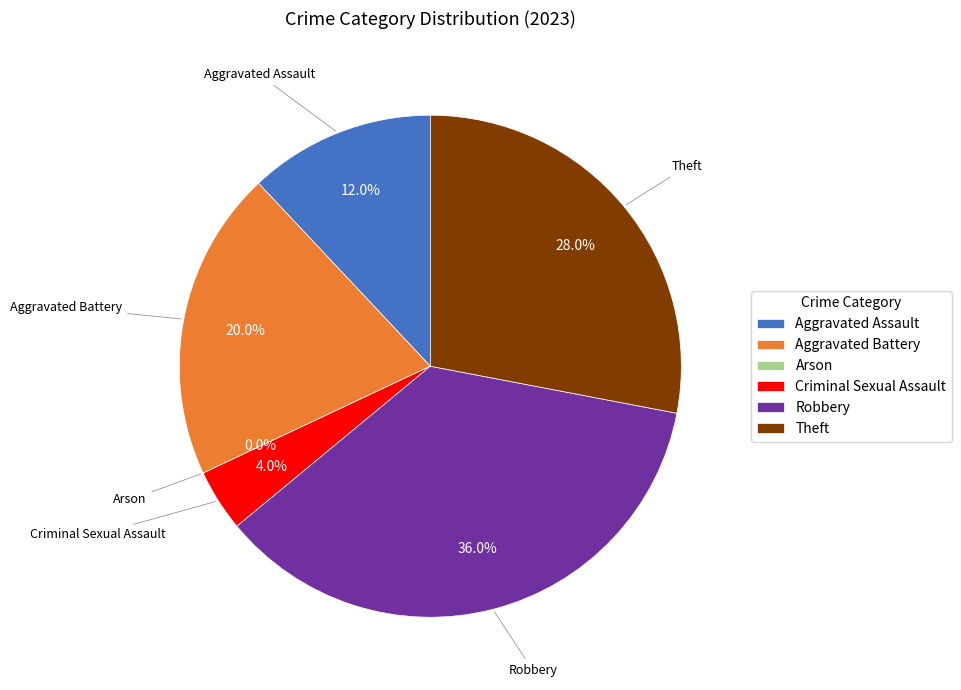

To the nearest percent, what is the average slice percentage?

17%